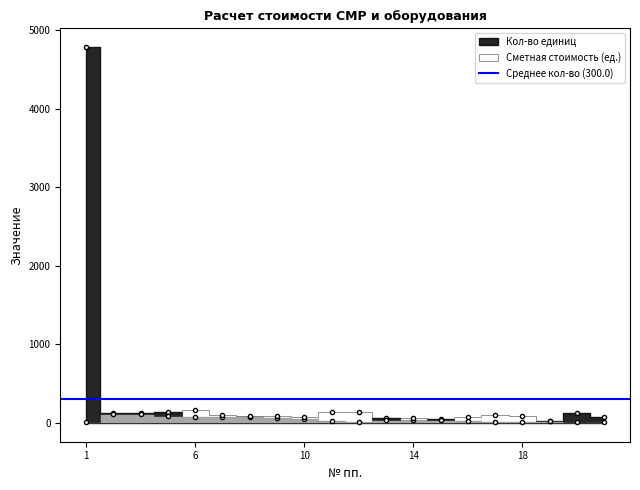

Between 9 and 15, which series saw the biggest shift?

Сметная стоимость (ед.)